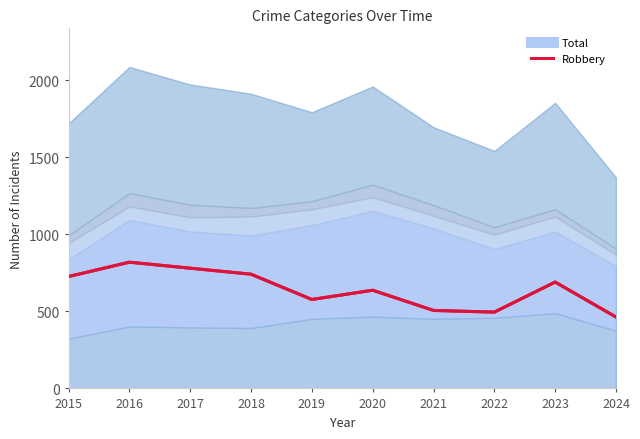

True or false: the data shows 819 at 2016.

True